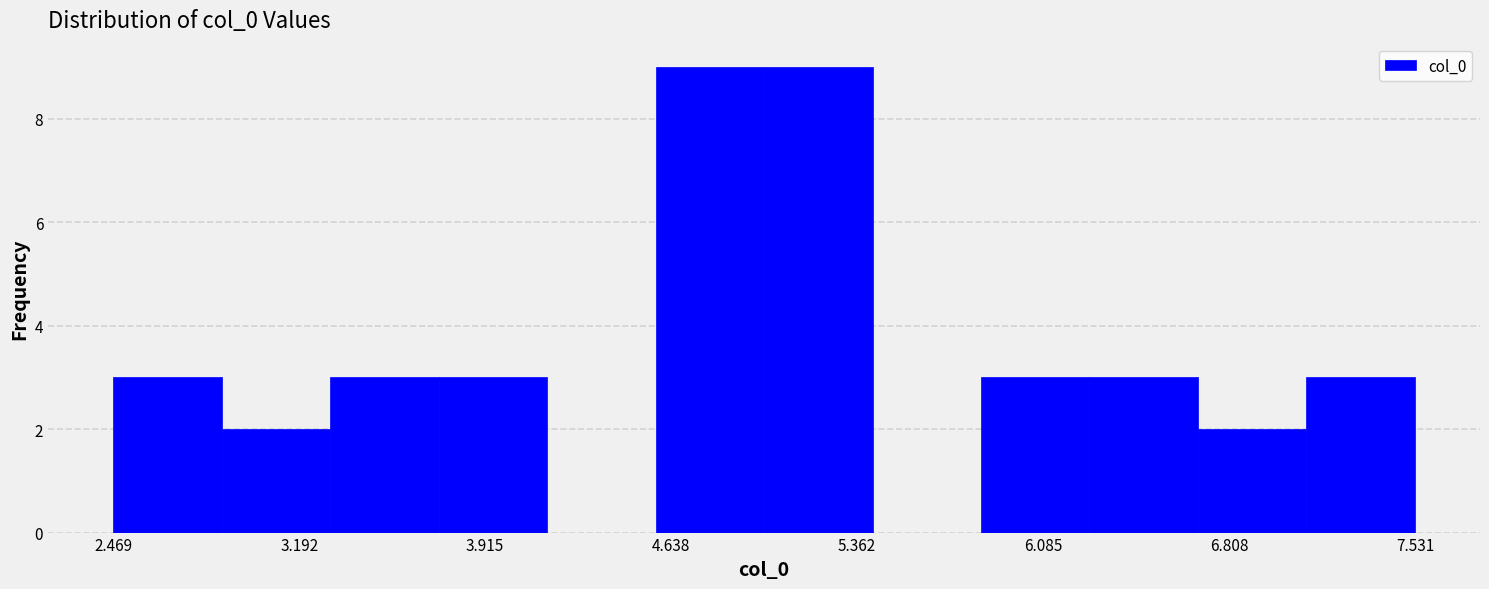

Reading left to right, list every bar in this chart as the range it spans on the x-axis followed by its height. Neither the bar edges nor the heights are printed on the chart, so give them approximately, as read against the axes.

2.5 to 2.9: 3
2.9 to 3.3: 2
3.3 to 3.7: 3
3.7 to 4.2: 3
4.2 to 4.6: 0
4.6 to 5.0: 9
5.0 to 5.4: 9
5.4 to 5.8: 0
5.8 to 6.3: 3
6.3 to 6.7: 3
6.7 to 7.1: 2
7.1 to 7.5: 3